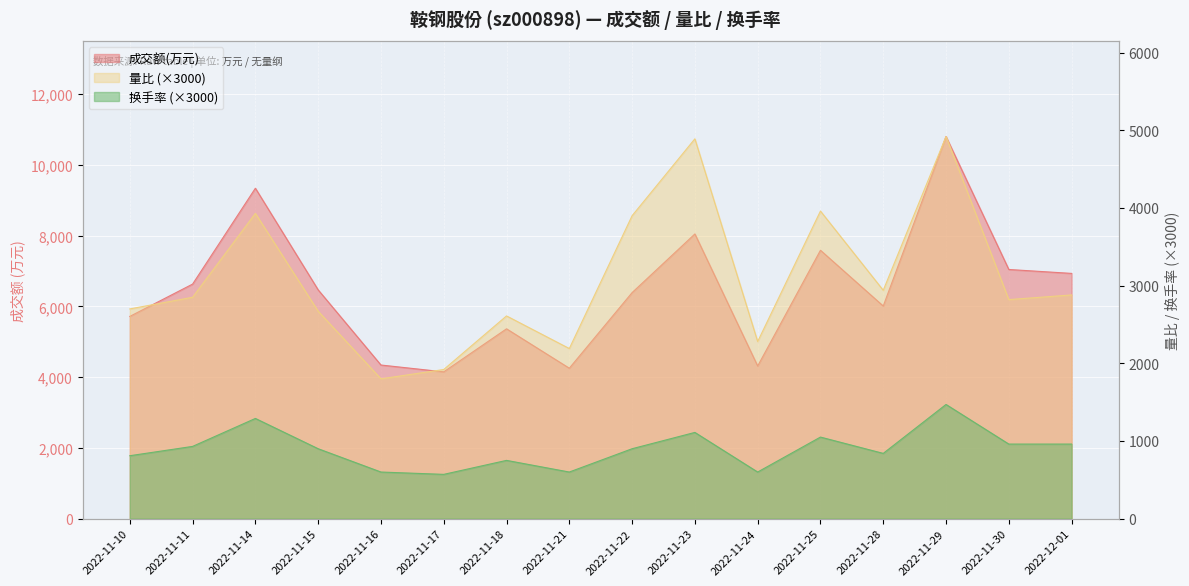

The value of 量比 at 2022-11-23 is 4890.0. True or false?

True